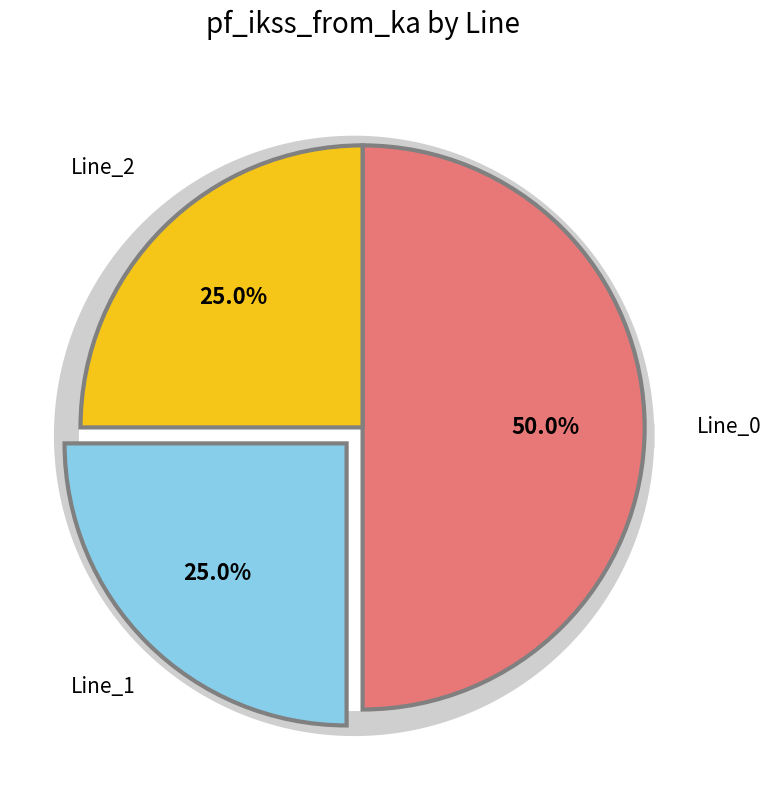

What percentage is the Line_1 slice, to the nearest percent?

25%